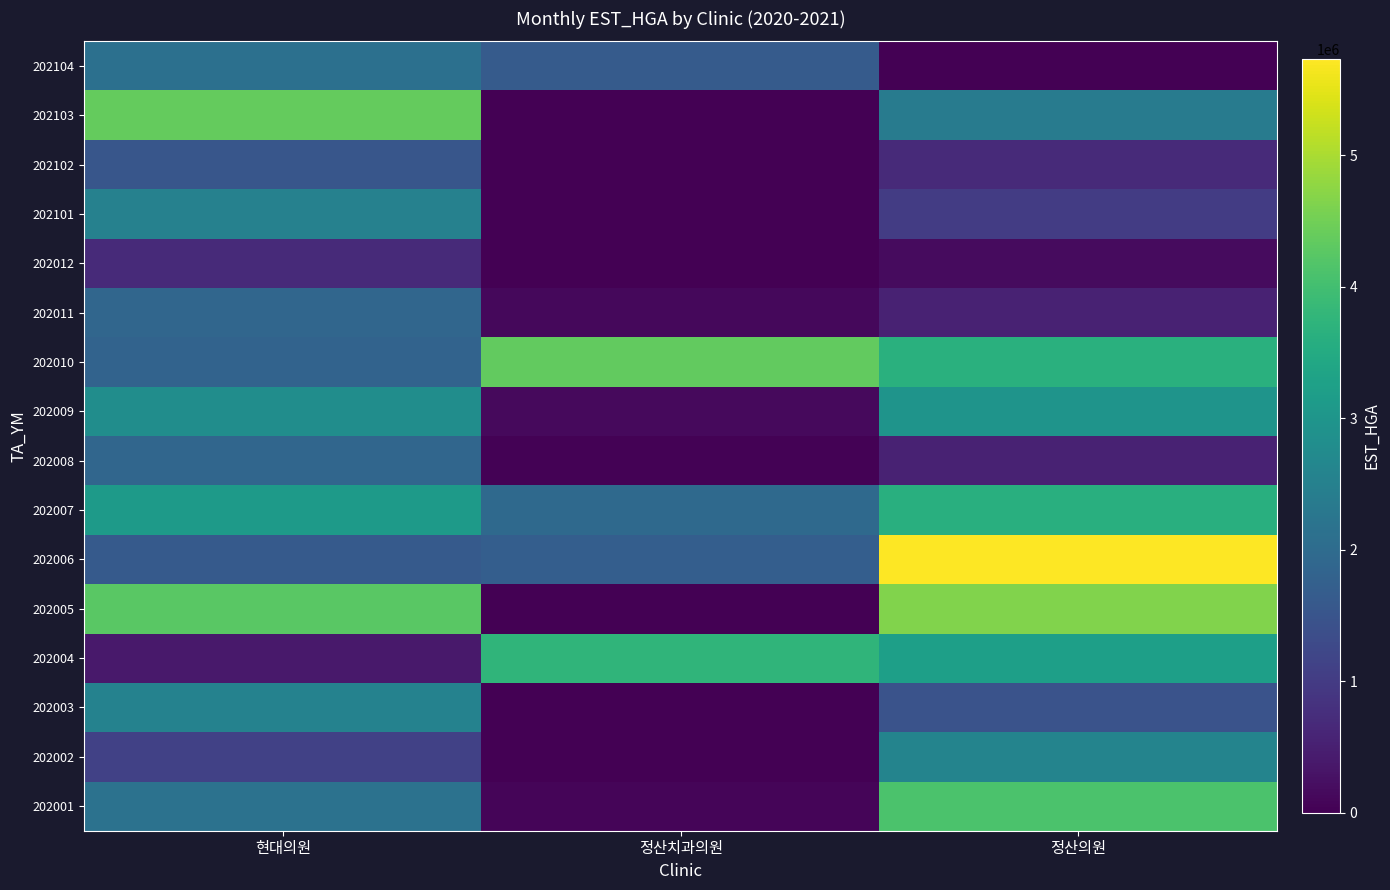

Rank the series at 정산의원 from lowest to highest value.

202104, 202012, 202008, 202011, 202102, 202101, 202003, 202103, 202002, 202009, 202004, 202007, 202010, 202001, 202005, 202006